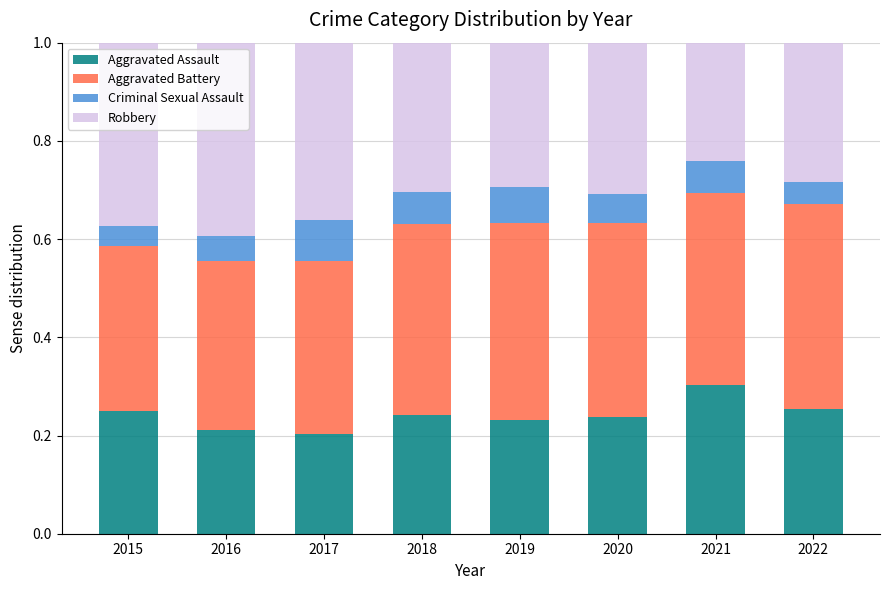

What are all the series names shown in the legend?

Aggravated Assault, Aggravated Battery, Criminal Sexual Assault, Robbery